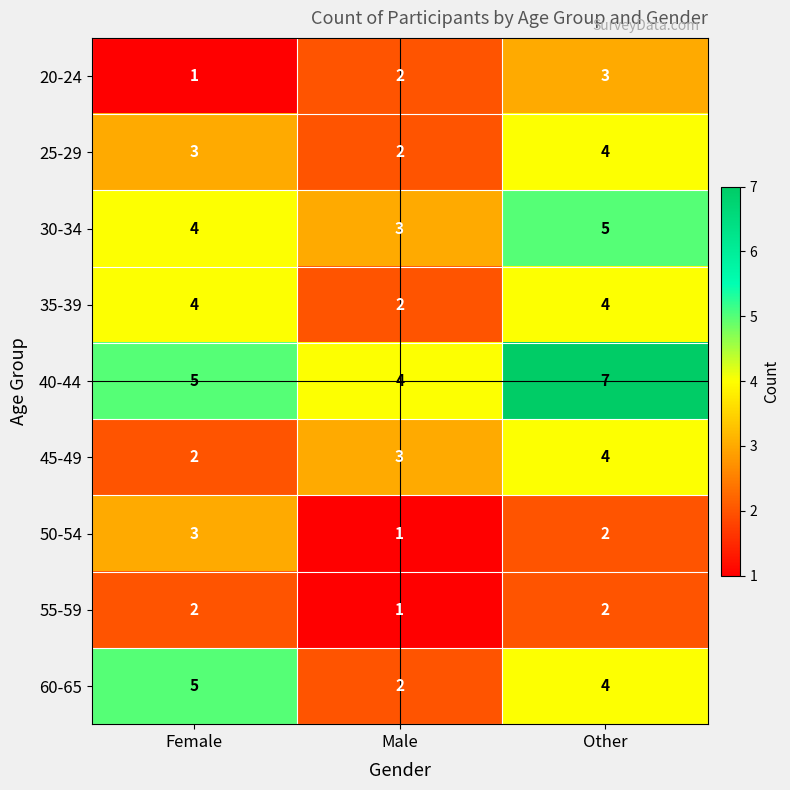

Is it true that 60-65 equals 0 at Male?

False